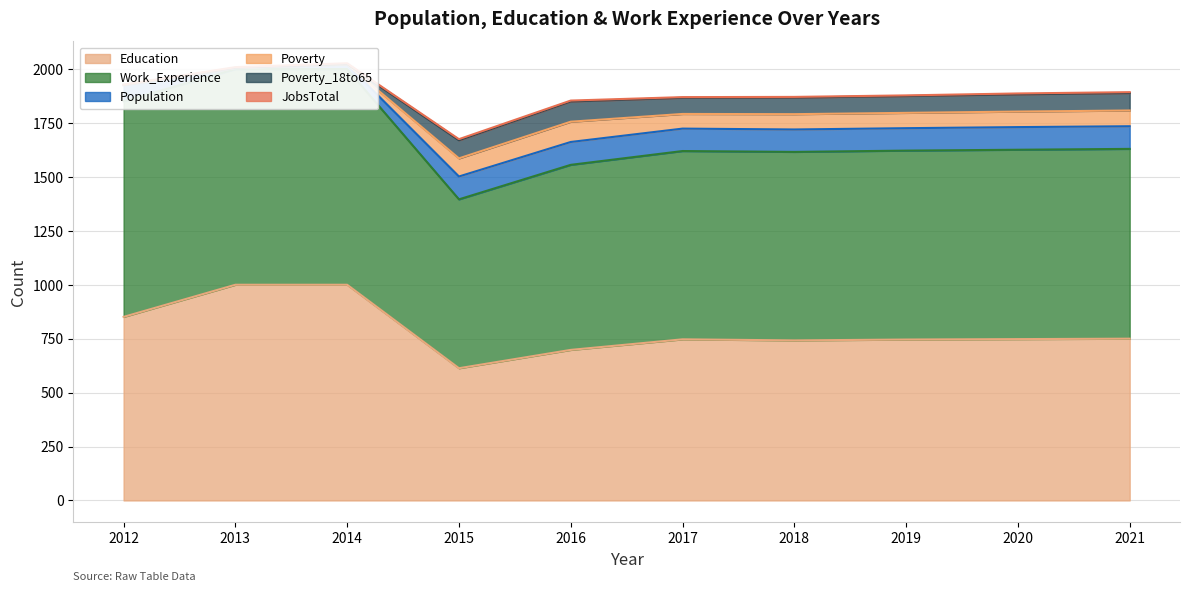

True or false: Poverty_18to65 and Poverty intersect in this chart.

False